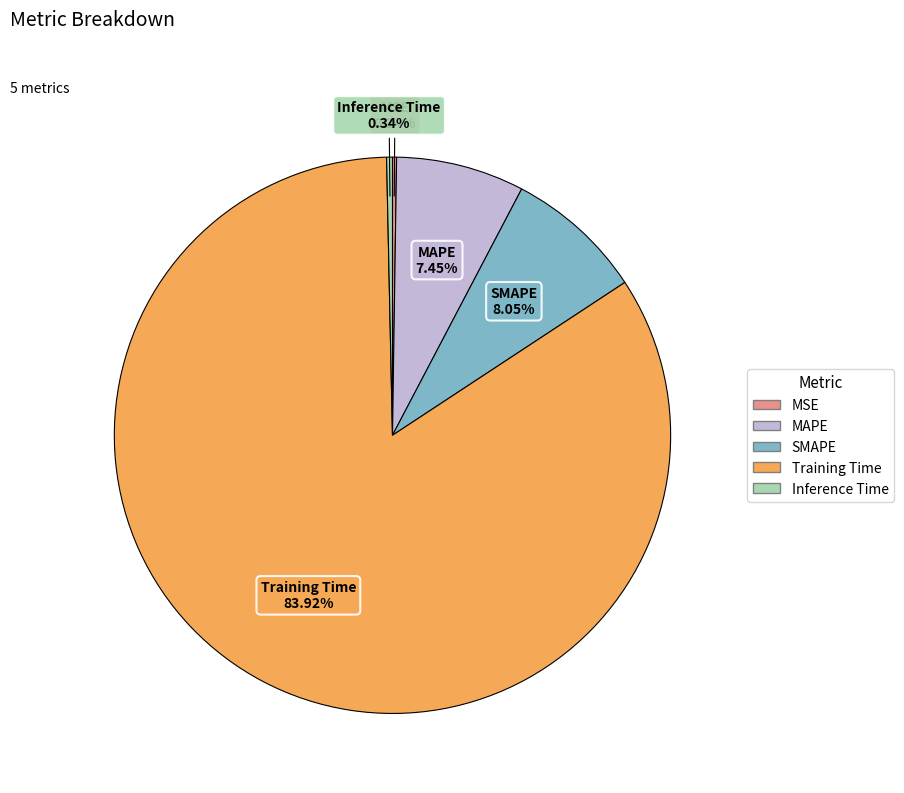

Which slice is the largest?

Training Time